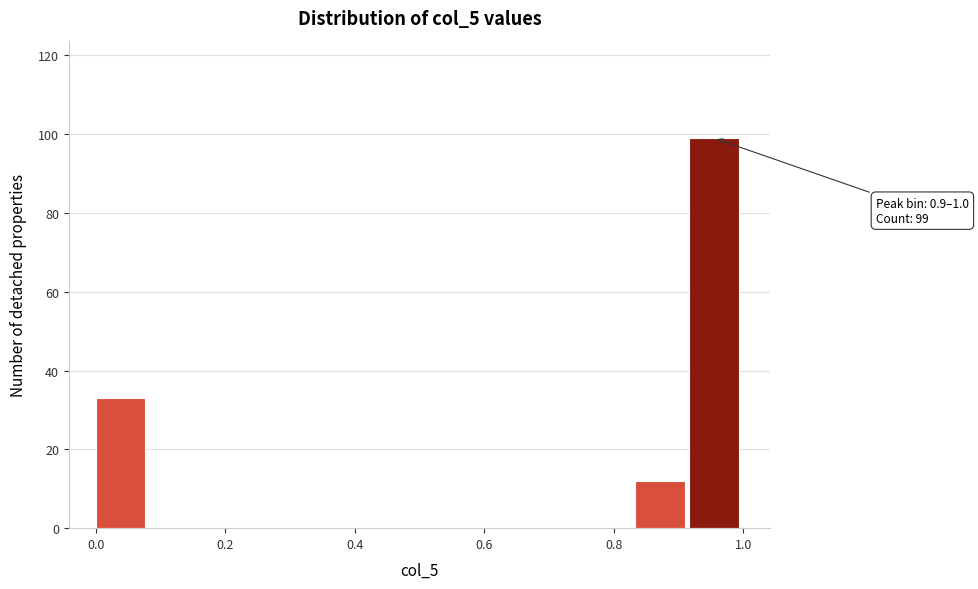

Over which range of the x-axis is the bar tallest?

0.92 to 1.00